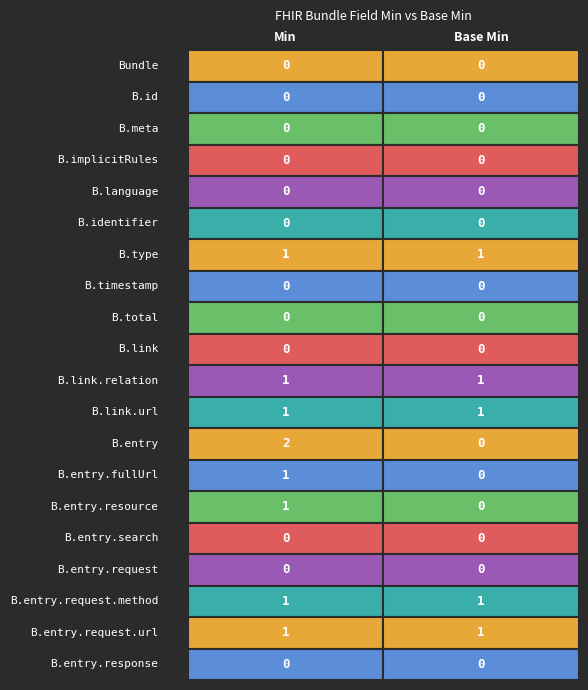

Is it true that Bundle.timestamp equals 0 at 1?

True